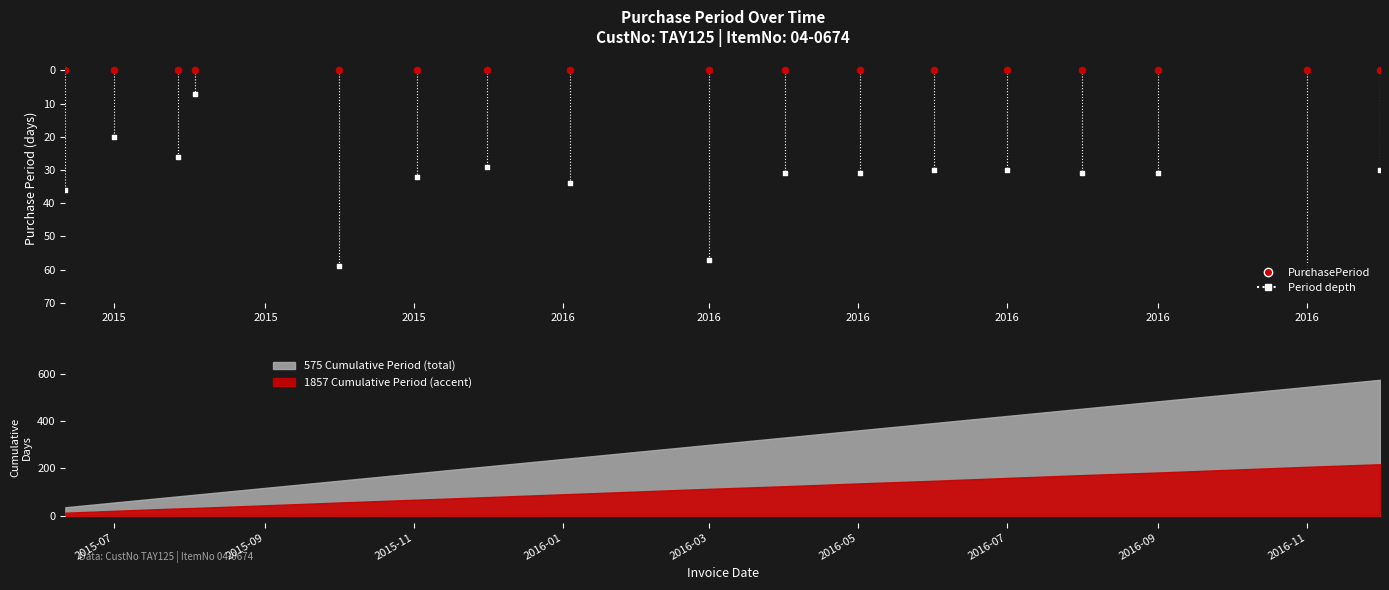

What is the change in value from 2015-12-01 to 2016-06-01?

+1